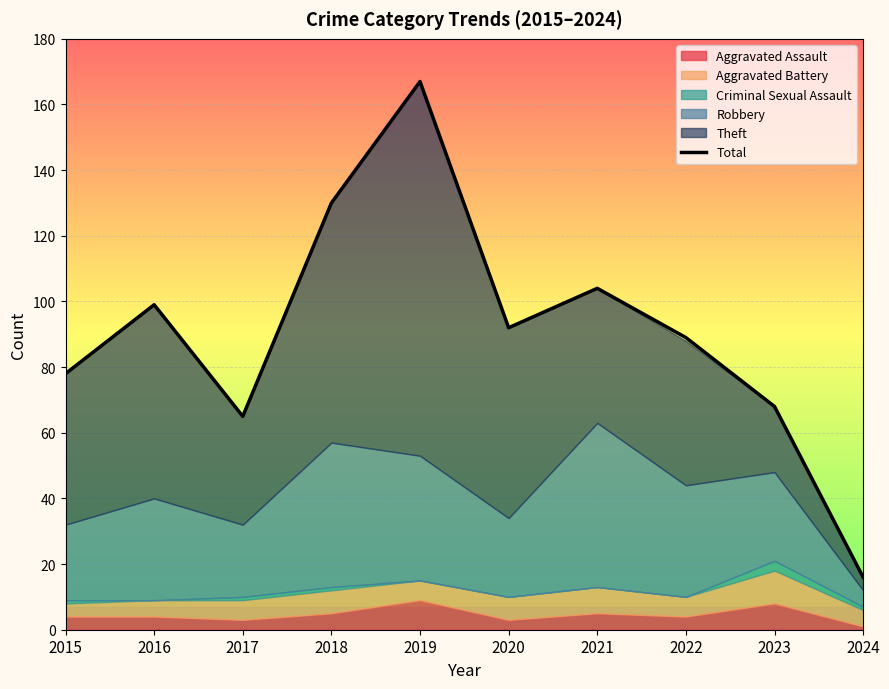

What is the minimum value shown in the chart?

16